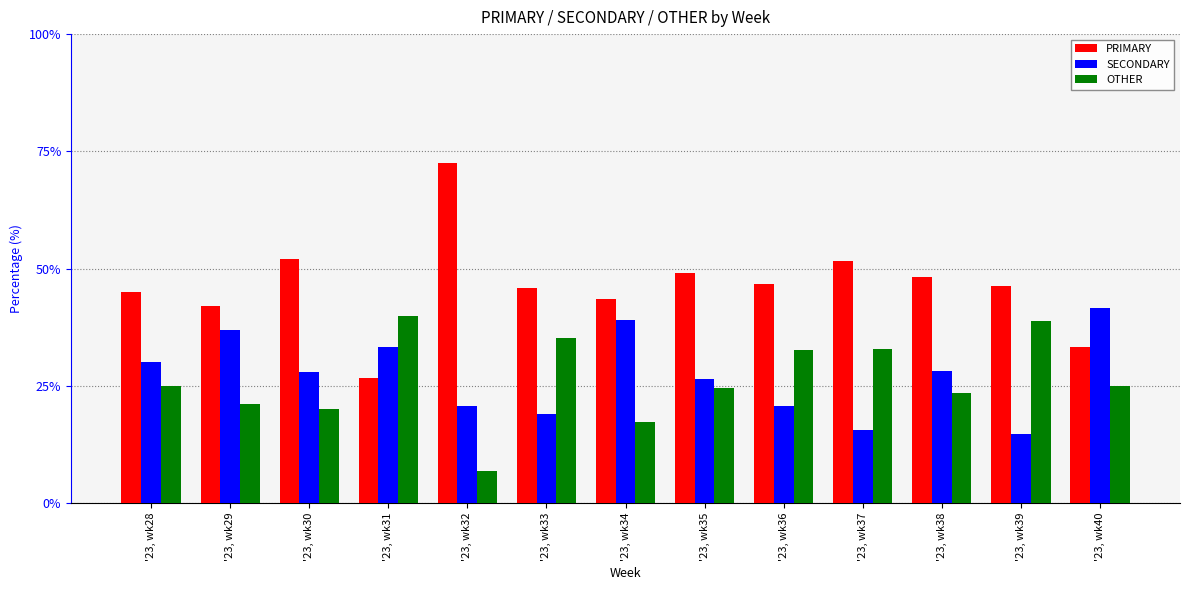

At how many categories does at least one series exceed 32?

13